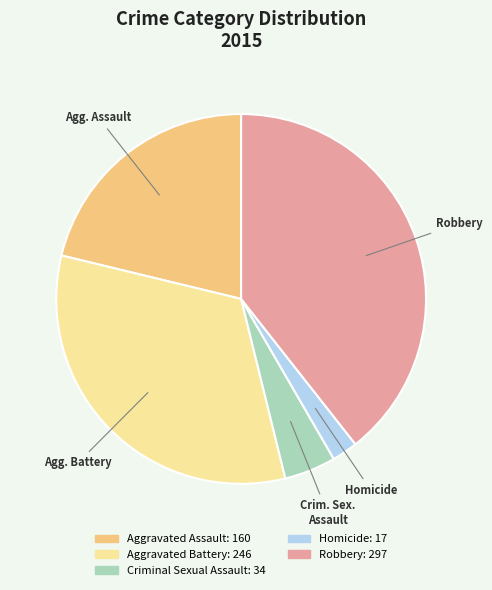

How many segments does this pie chart have?

5